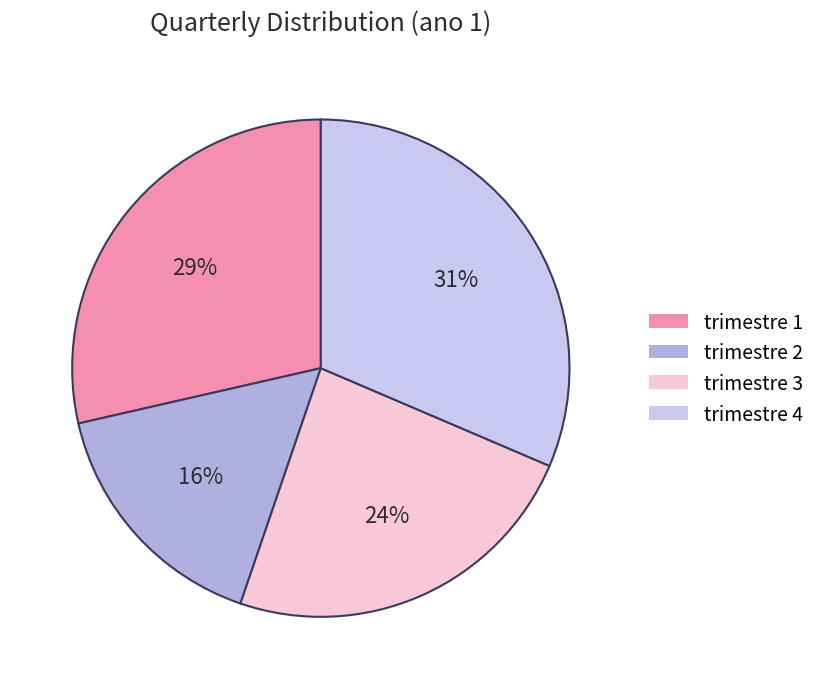

How many segments does this pie chart have?

4